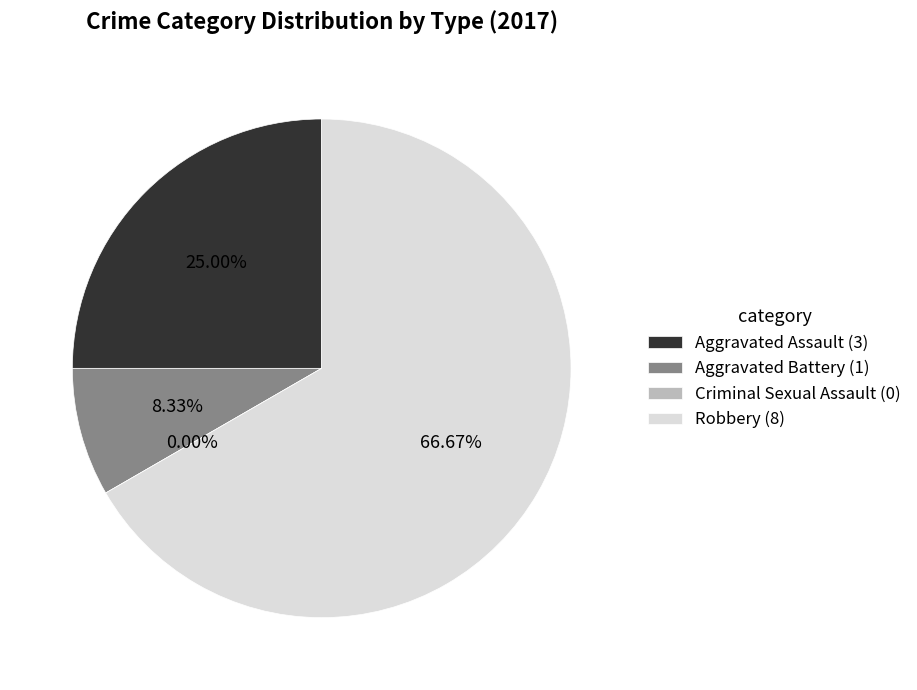

True or false: Aggravated Assault accounts for 38% of the total.

False